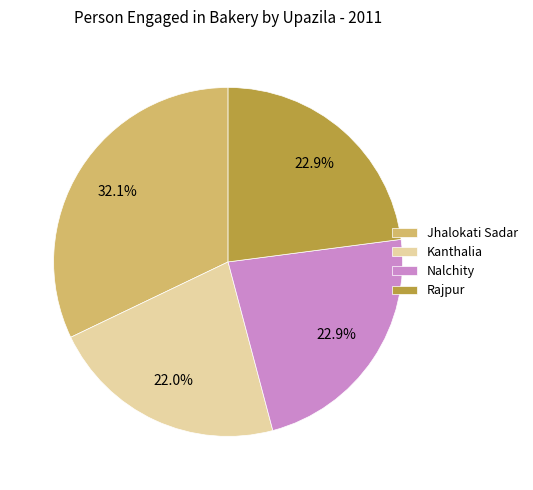

The Rajpur slice represents 23% of the pie. True or false?

True